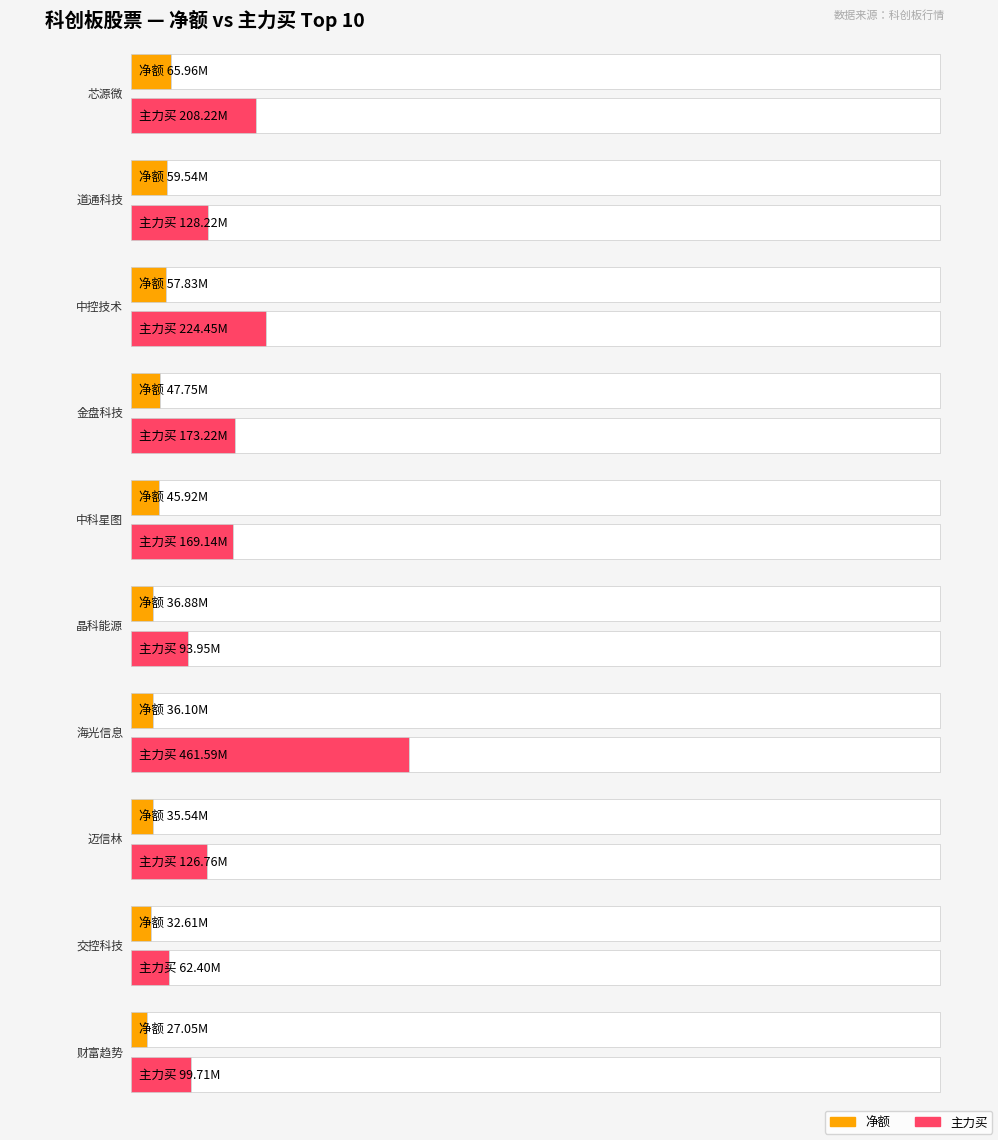

What is the sum of the 净额 values at 中科星图 and 芯源微?

111880824